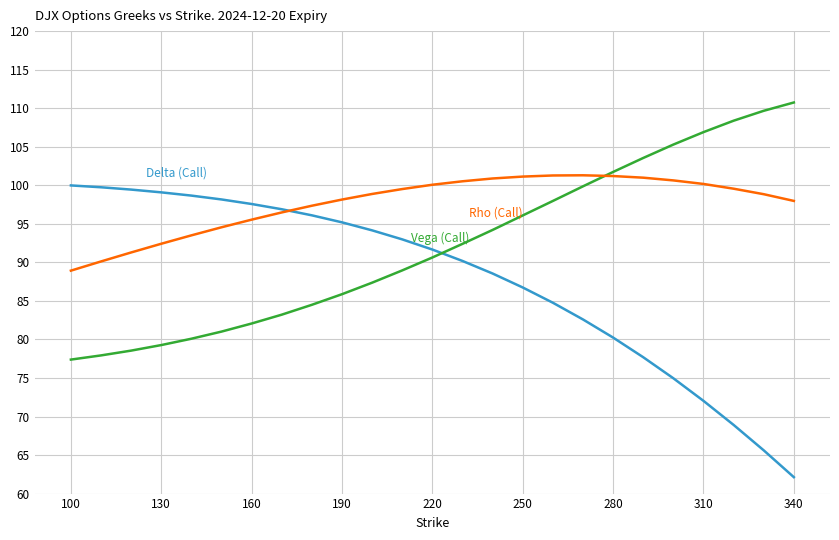

Does the chart display data point markers on the line(s)?

No